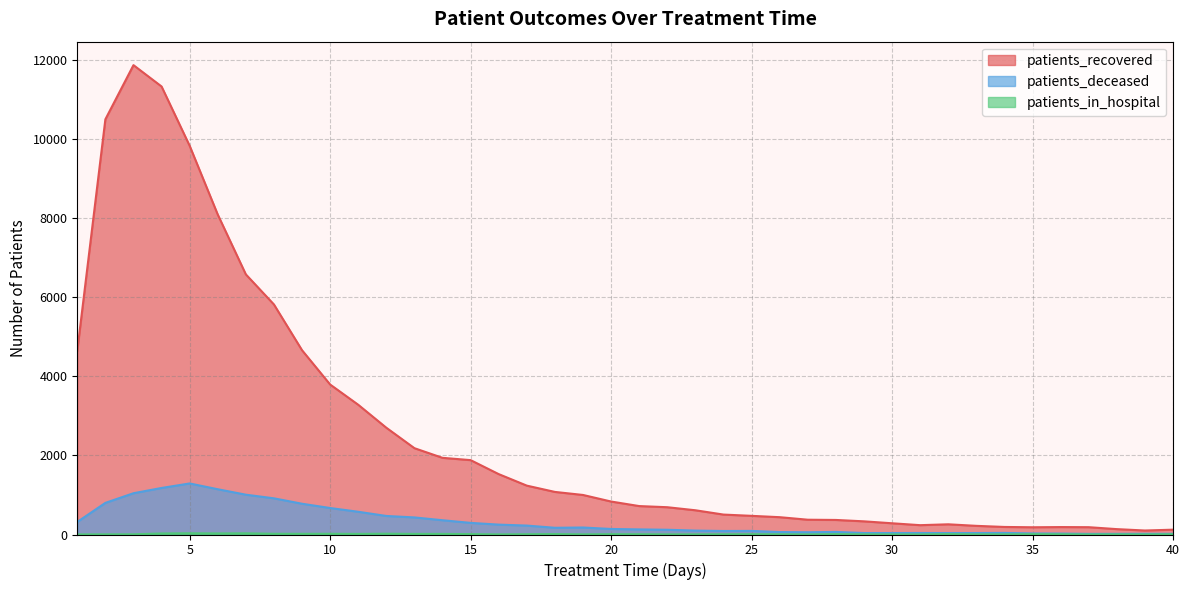

True or false: patients_recovered and patients_in_hospital cross at least once.

False